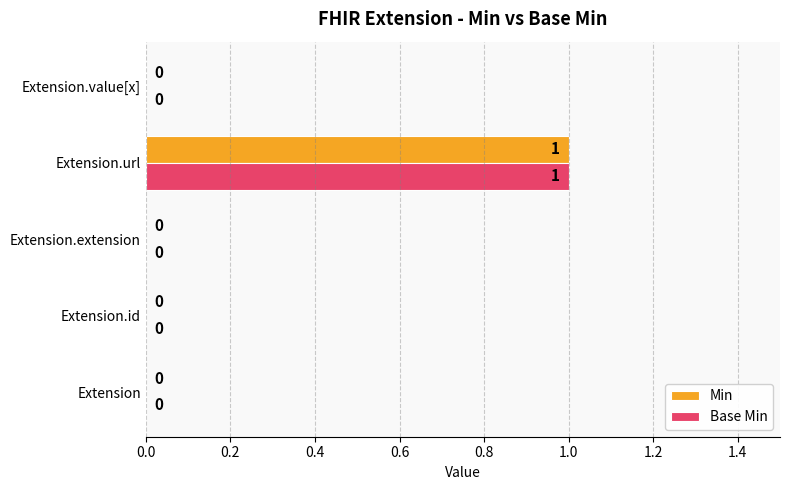

How many distinct data groups are displayed?

2